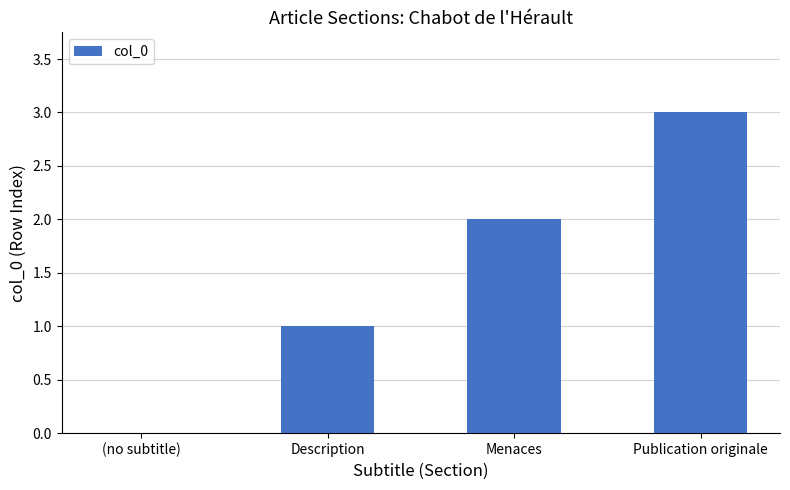

At which category does the chart reach its peak across all series?

Publication originale